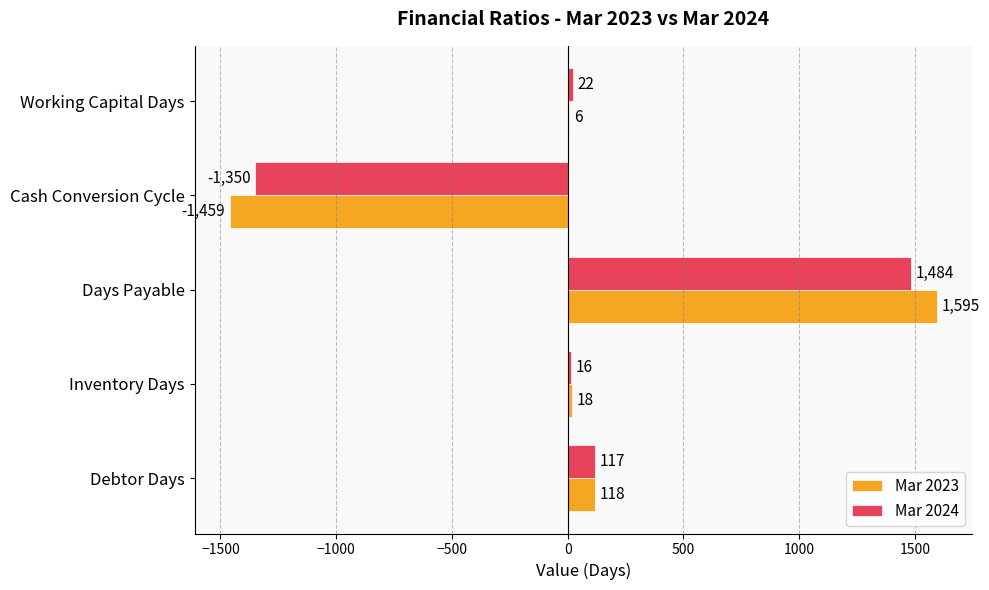

What value does the Mar 2024 series have at Debtor Days?

117